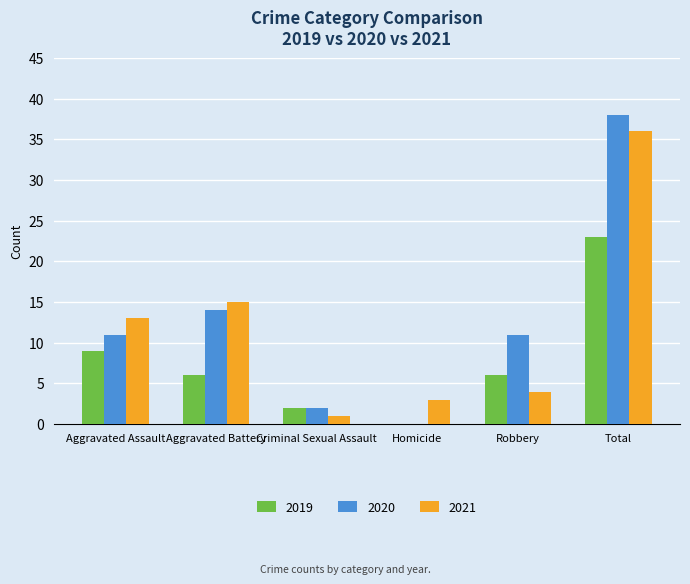

What is the total value across all series at Criminal Sexual Assault?

5